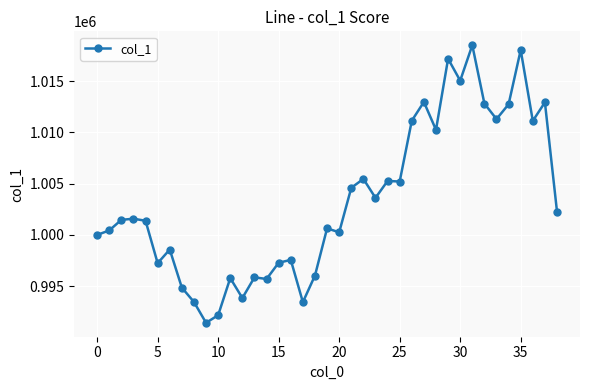

What is the sum of all values?

39129490.3